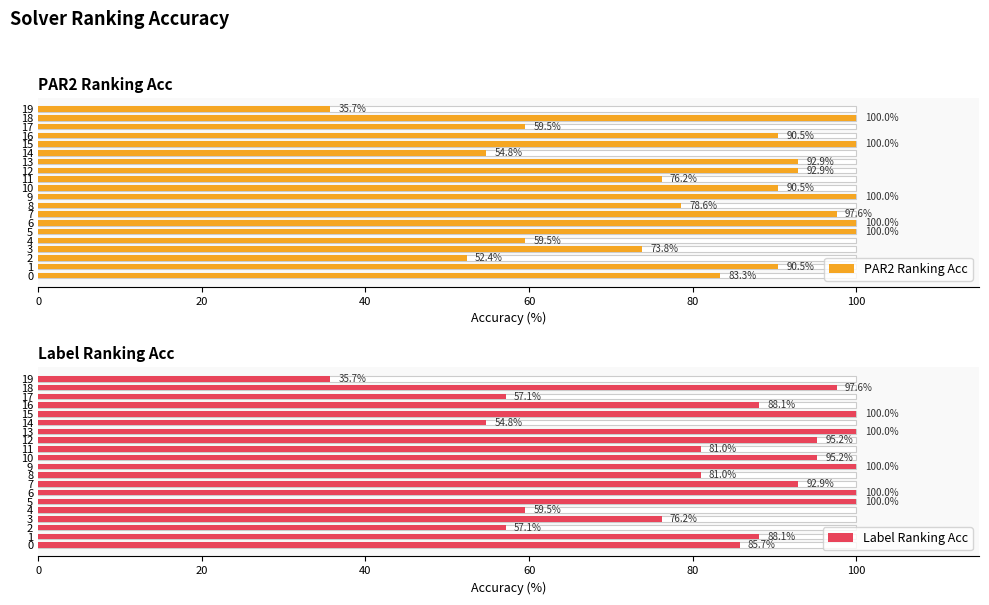

Which label corresponds to the smallest value in the chart?

19